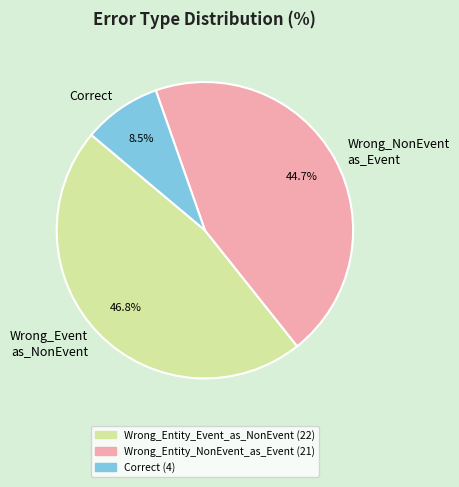

Which slice is the largest?

Wrong_Event as_NonEvent